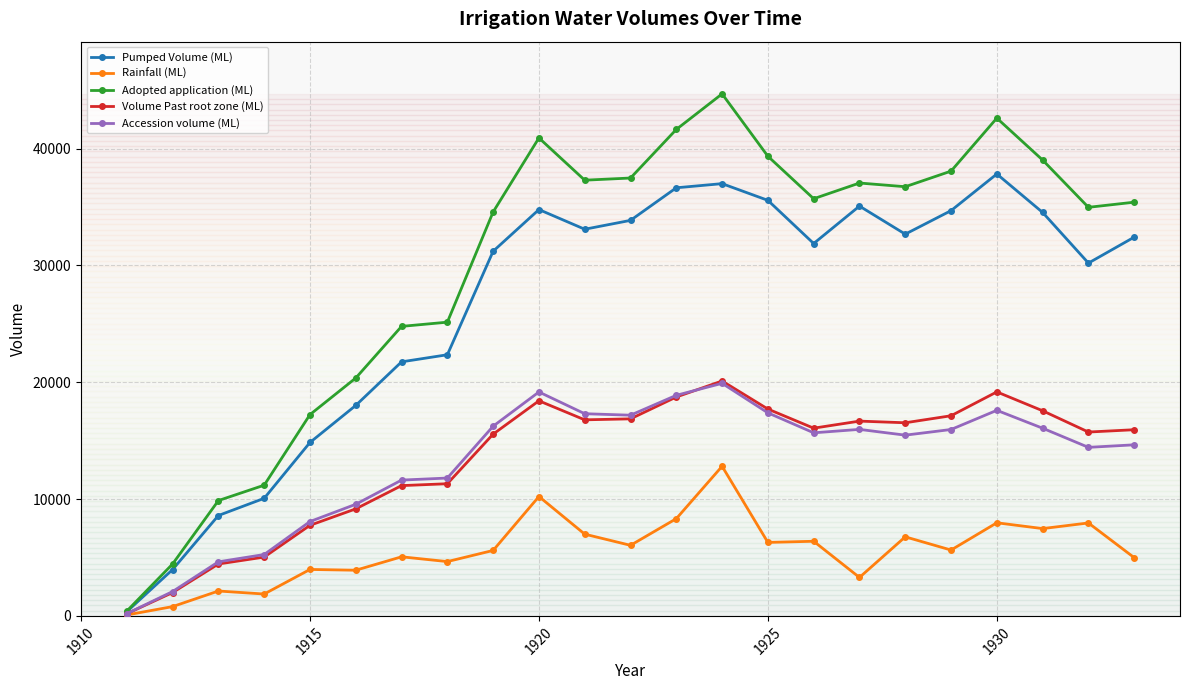

At how many categories does at least one series exceed 23773?

17